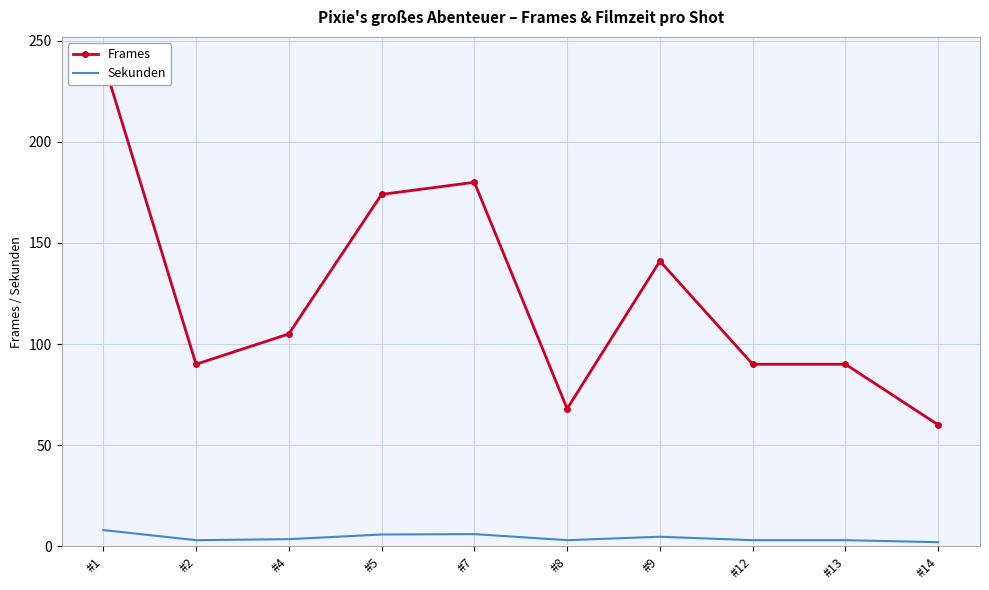

True or false: Sekunden has more than 1 interior local peaks.

True